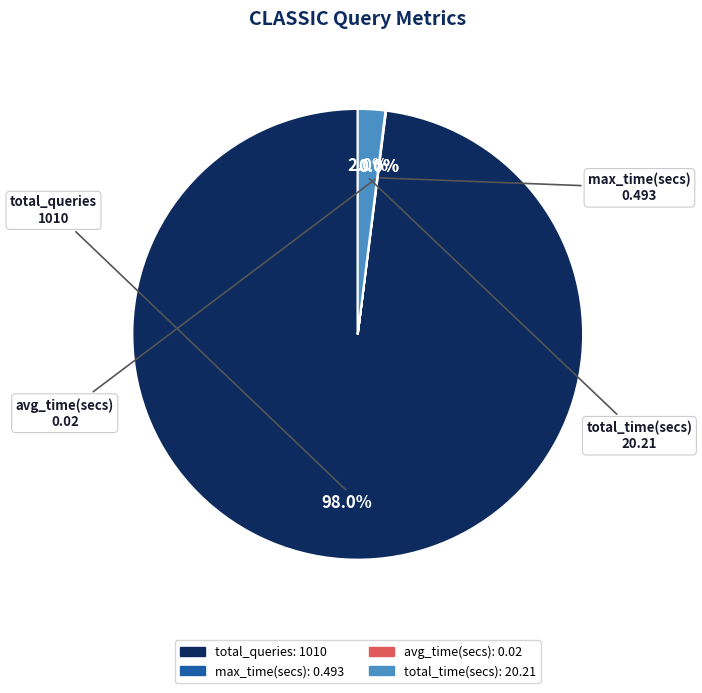

What is the largest slice in the pie chart?

total_queries